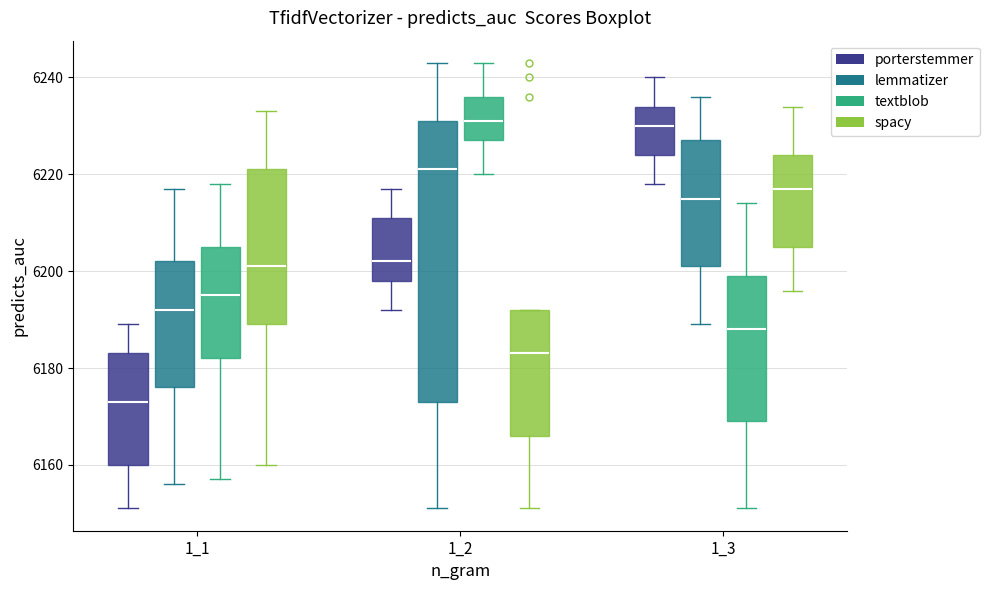

Reading left to right, transcribe this box plot: for each box, give where its median line is, the range the box spans, and where its two whiskers end, as read against the y-axis. The values are not printed on the chart, so give them approximately, as read against the axis.

1_1 (porterstemmer): median 6174, box 6160 to 6184, whiskers 6152 to 6190
1_1 (lemmatizer): median 6192, box 6176 to 6202, whiskers 6156 to 6218
1_1 (textblob): median 6196, box 6182 to 6206, whiskers 6158 to 6218
1_1 (spacy): median 6202, box 6190 to 6222, whiskers 6160 to 6234
1_2 (porterstemmer): median 6202, box 6198 to 6212, whiskers 6192 to 6218
1_2 (lemmatizer): median 6222, box 6174 to 6232, whiskers 6152 to 6244
1_2 (textblob): median 6232, box 6228 to 6236, whiskers 6220 to 6244
1_2 (spacy): median 6184, box 6166 to 6192, whiskers 6152 to 6192
1_3 (porterstemmer): median 6230, box 6224 to 6234, whiskers 6218 to 6240
1_3 (lemmatizer): median 6216, box 6202 to 6228, whiskers 6190 to 6236
1_3 (textblob): median 6188, box 6170 to 6200, whiskers 6152 to 6214
1_3 (spacy): median 6218, box 6206 to 6224, whiskers 6196 to 6234